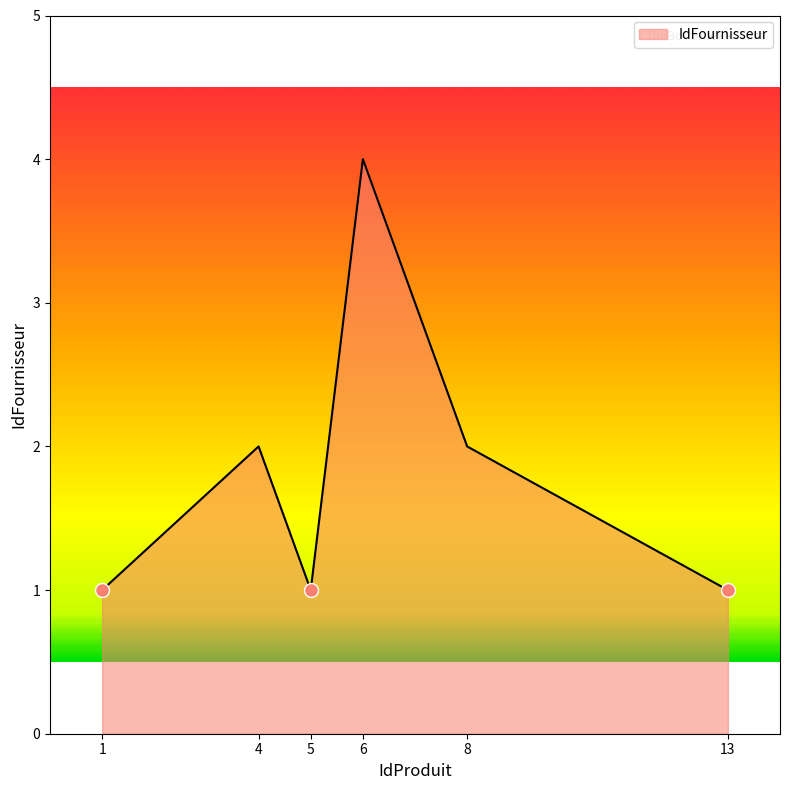

How many distinct data groups are displayed?

1